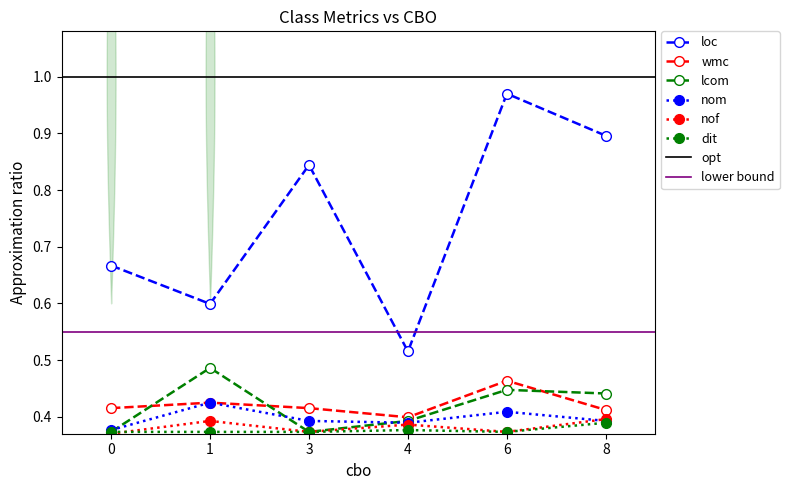

What is the spread (max minus min) of values at 4?

0.1